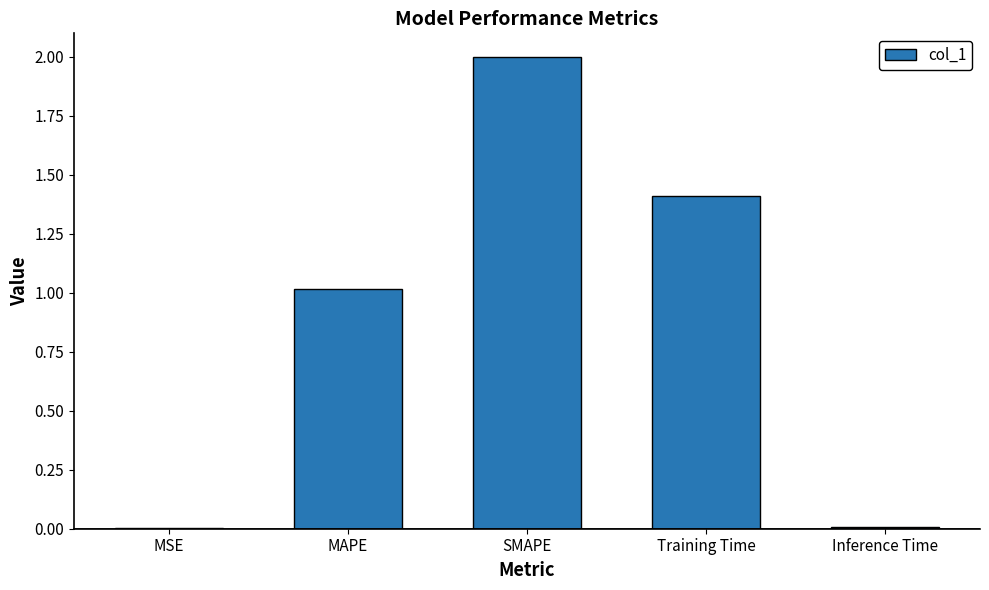

How many series are shown in this chart?

1